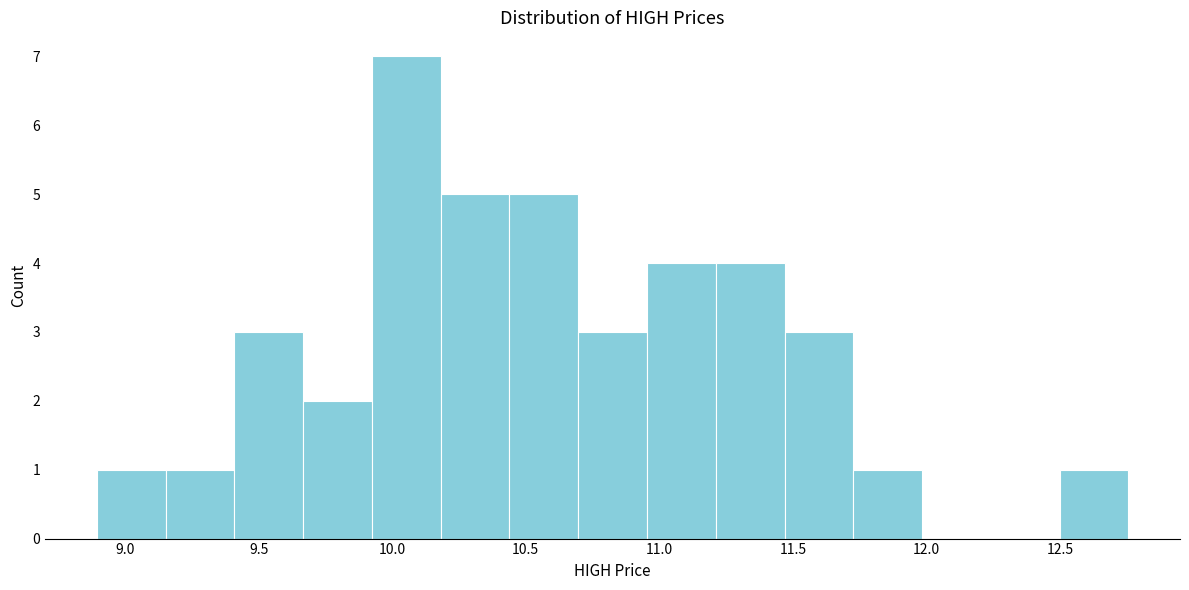

What is the height of the bar covering 11.20 to 11.45 on the x-axis? Neither the bar edges nor the heights are printed on the chart, so give them approximately, as read against the axes.

4